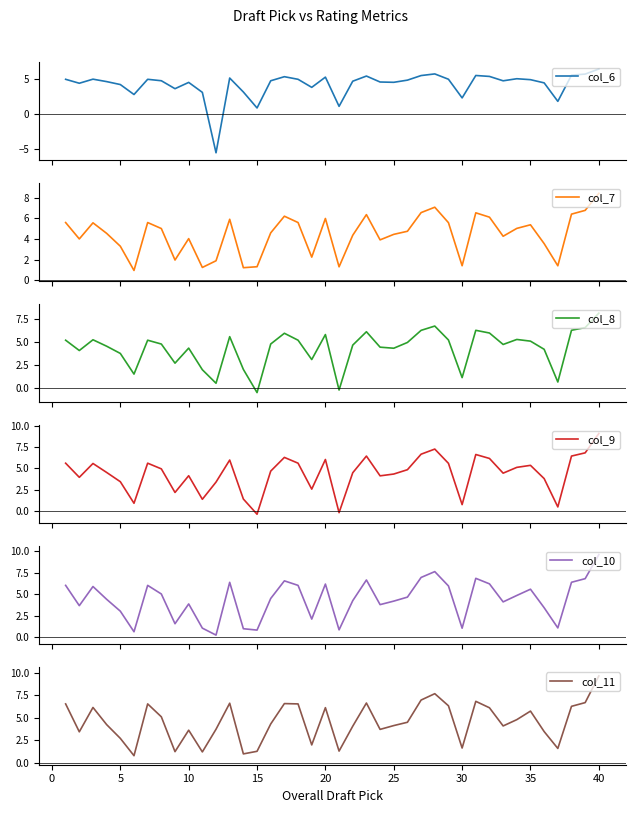

What is the highest value of the col_6 series?

6.4